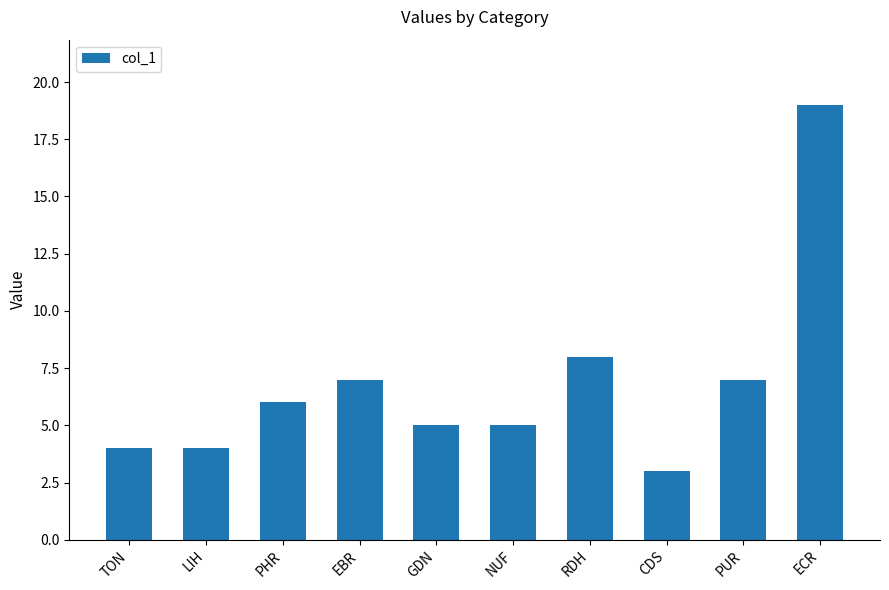

Count the number of categories in the chart.

10